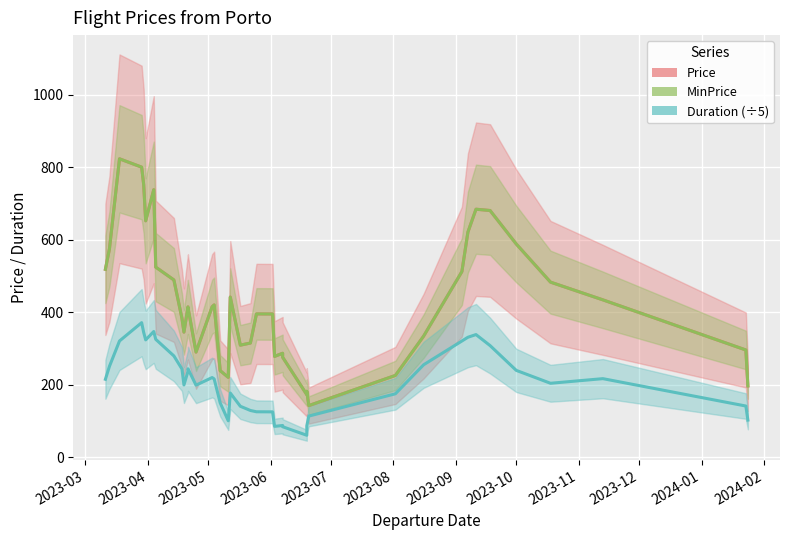

How many distinct data groups are displayed?

3